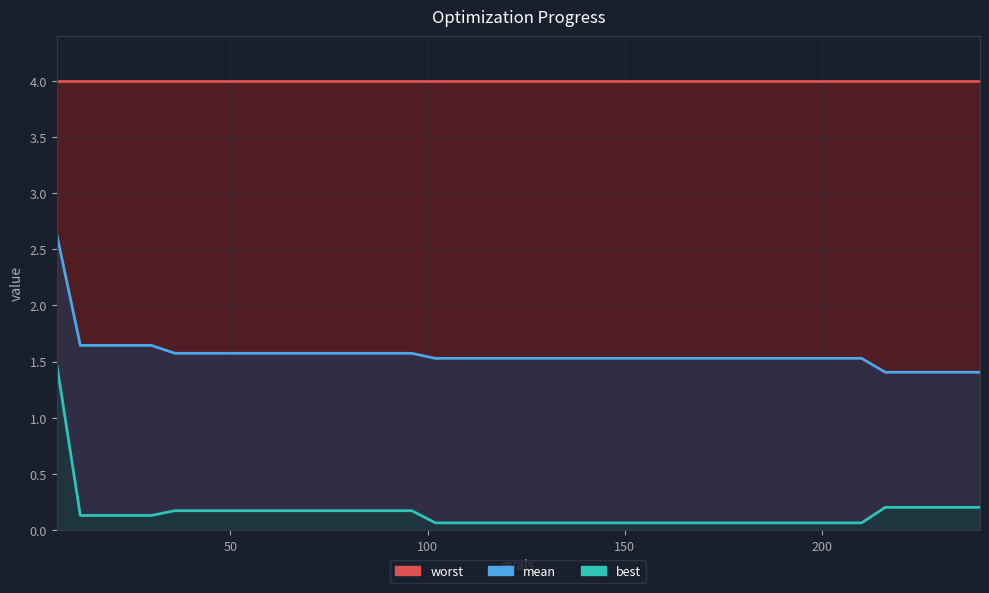

True or false: best_line and mean_line cross at least once.

False